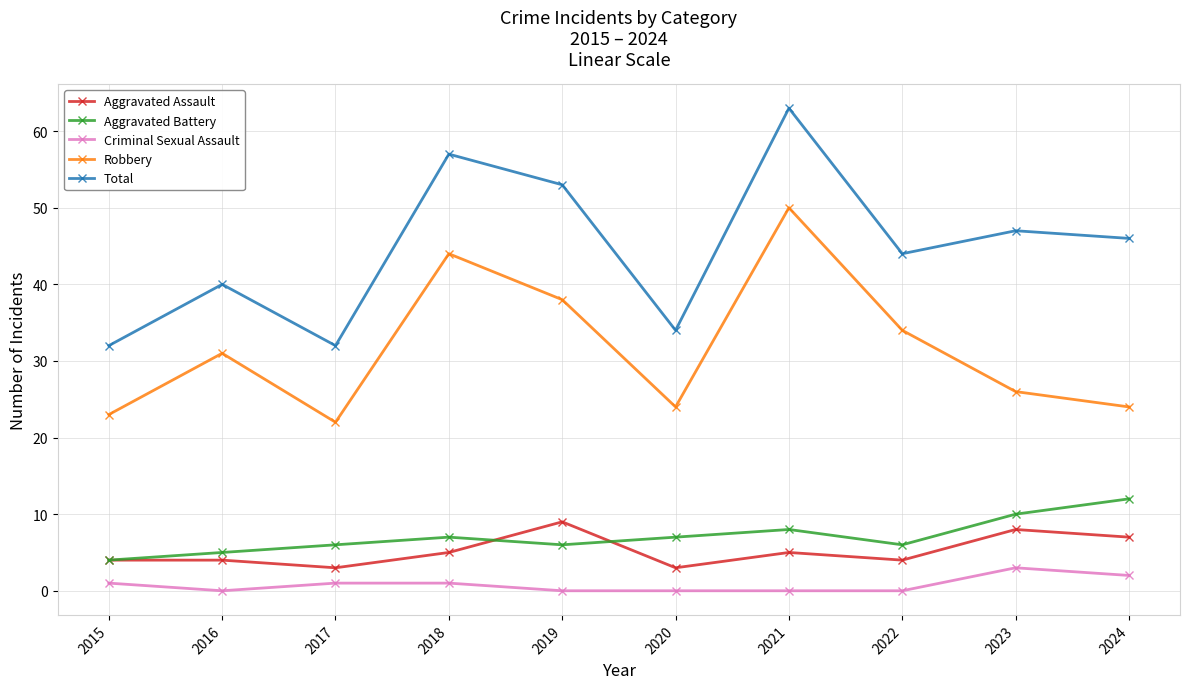

What is the difference between the maximum and minimum values in the Total series?

31